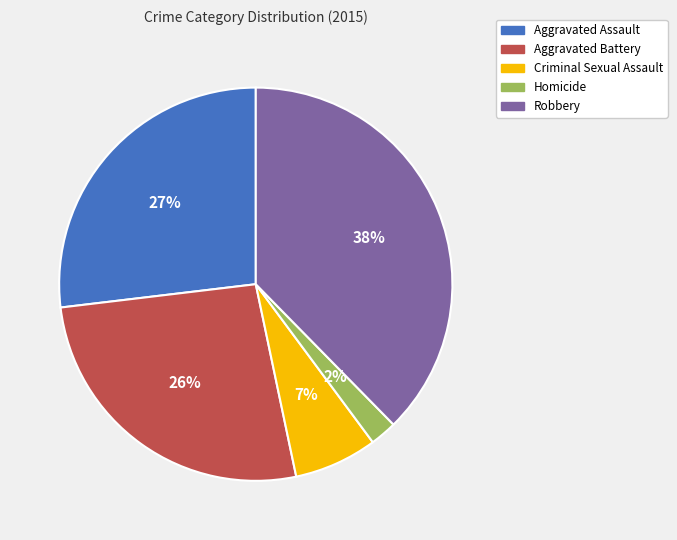

Is Robbery the majority of the pie?

No